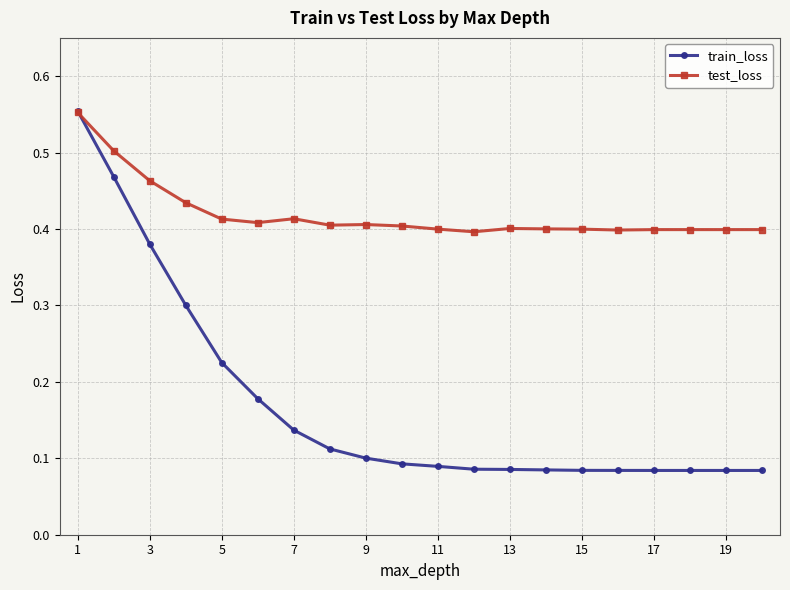

True or false: test_loss has more than 0 points higher than both neighbors.

True